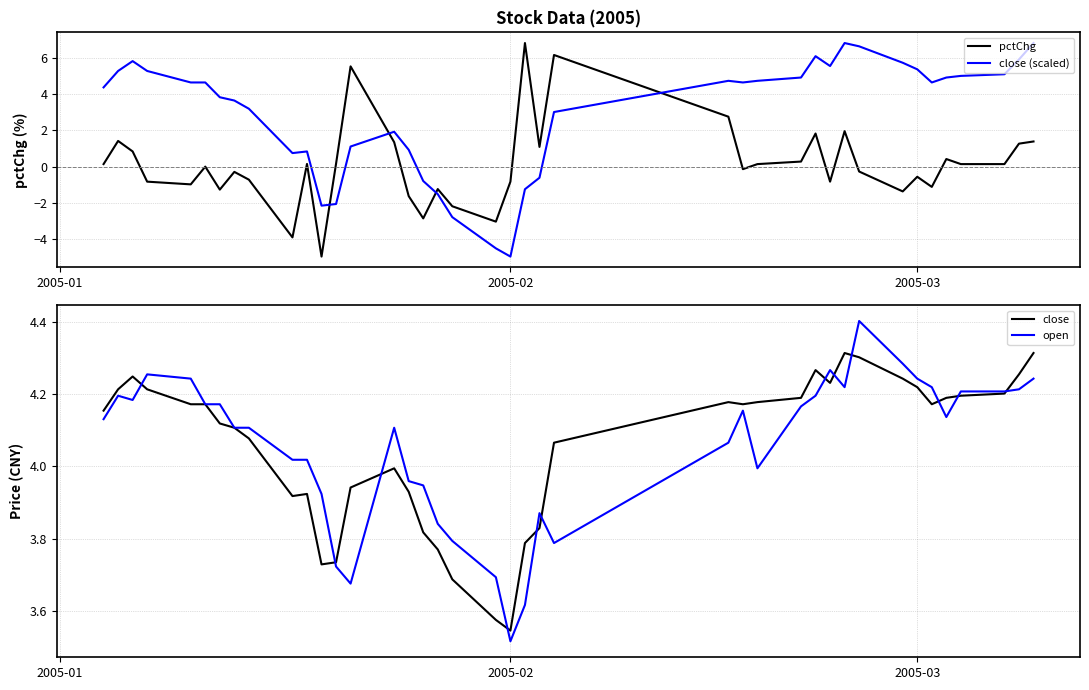

Which category has the lowest value in the close (scaled) series?

2005-02